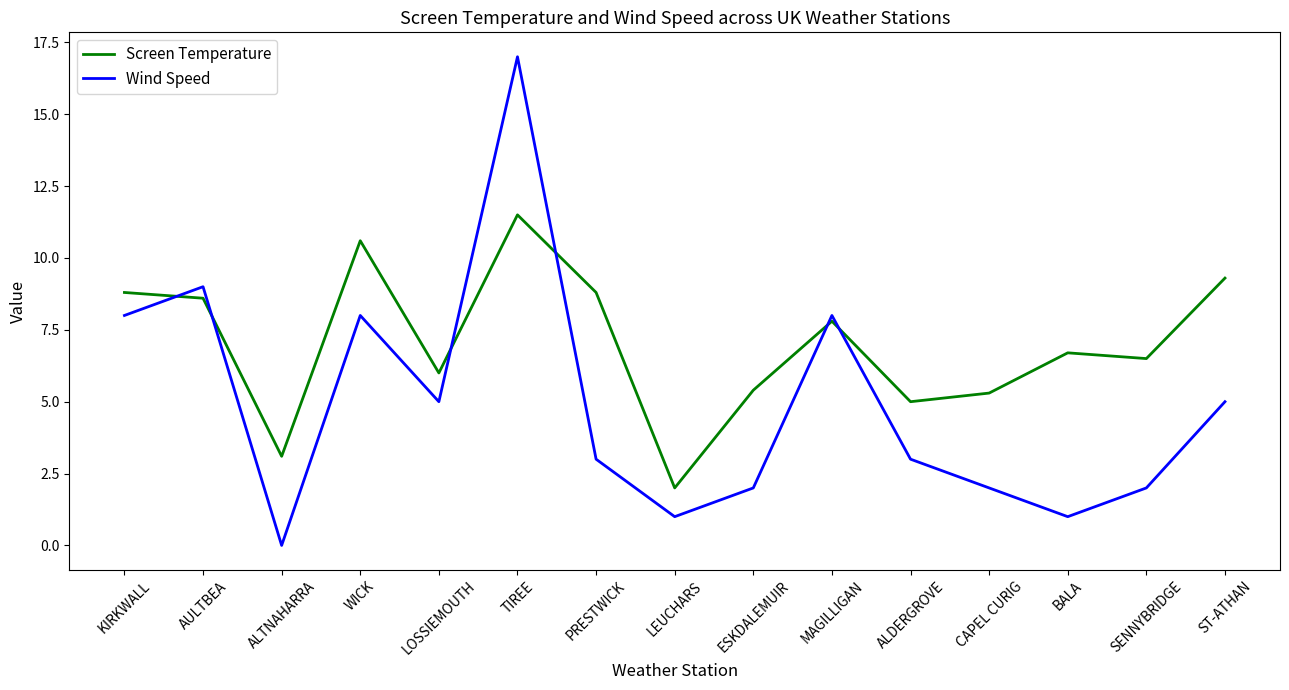

What is the maximum value shown in the chart?

17.0